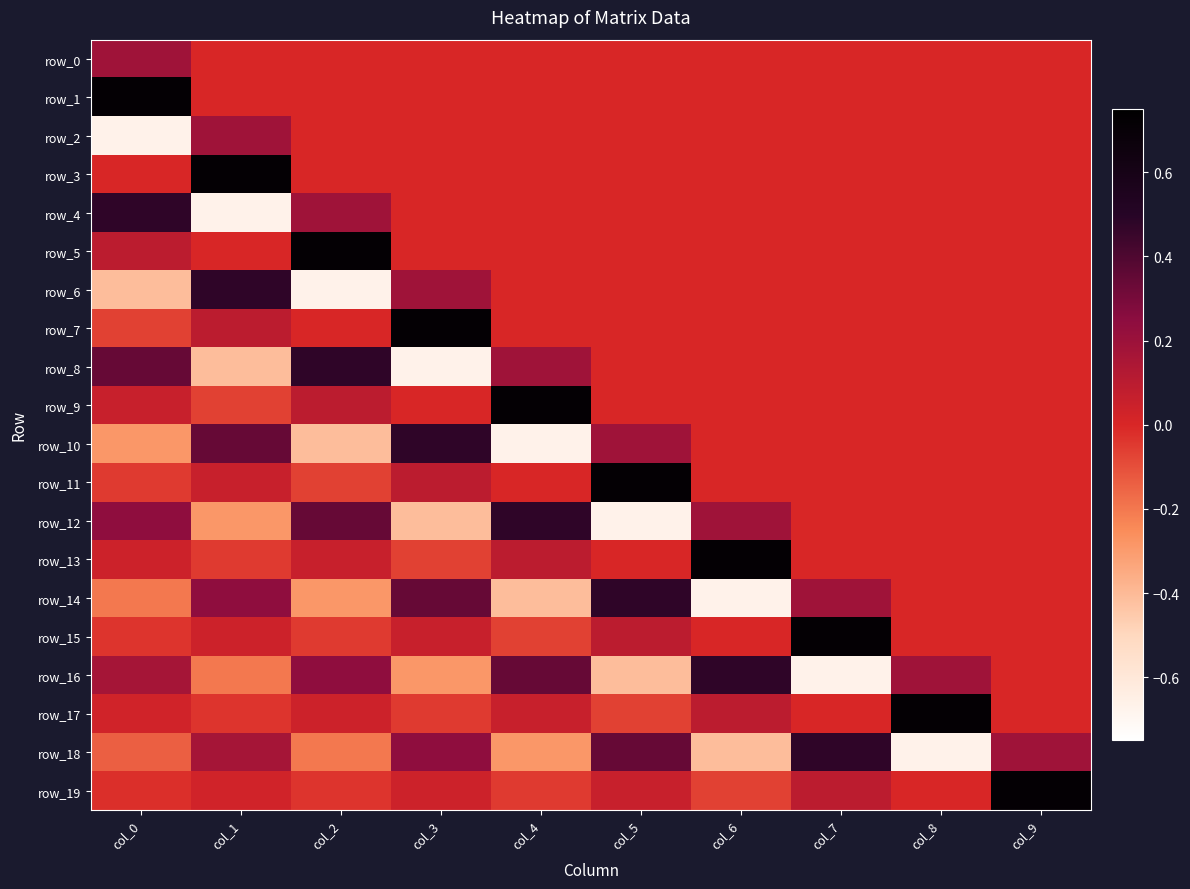

Count the row_6 values in the range 0 to 1.

8